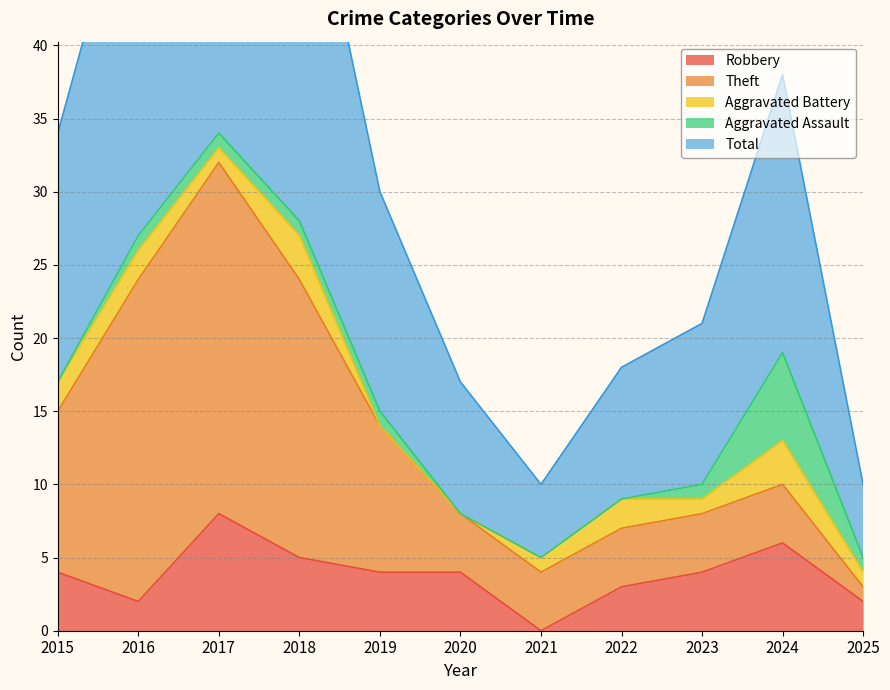

The value of Theft at 2023 is 7. True or false?

False